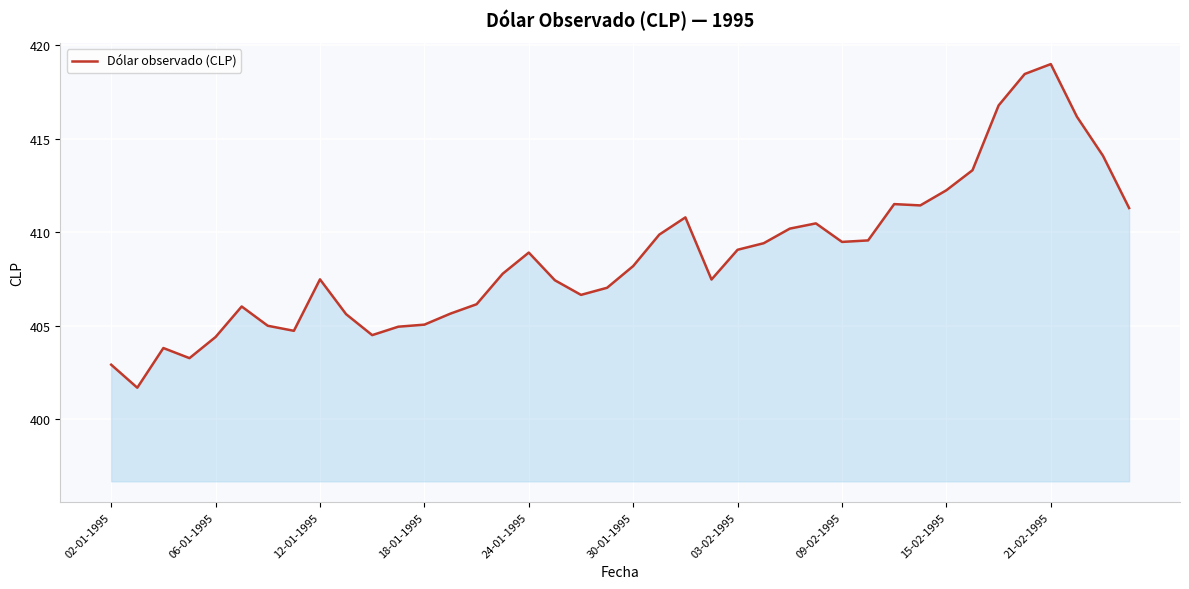

What is the difference between the maximum and minimum values?

17.3